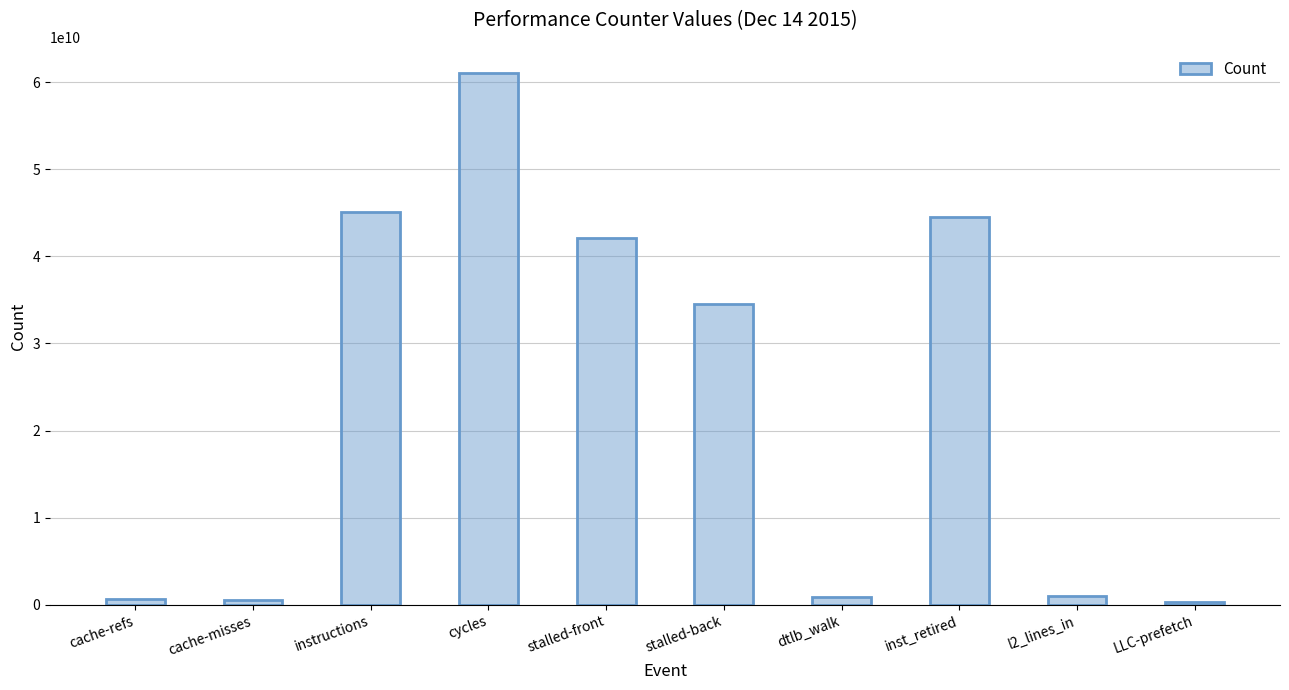

Which category has the highest value across all series?

cycles